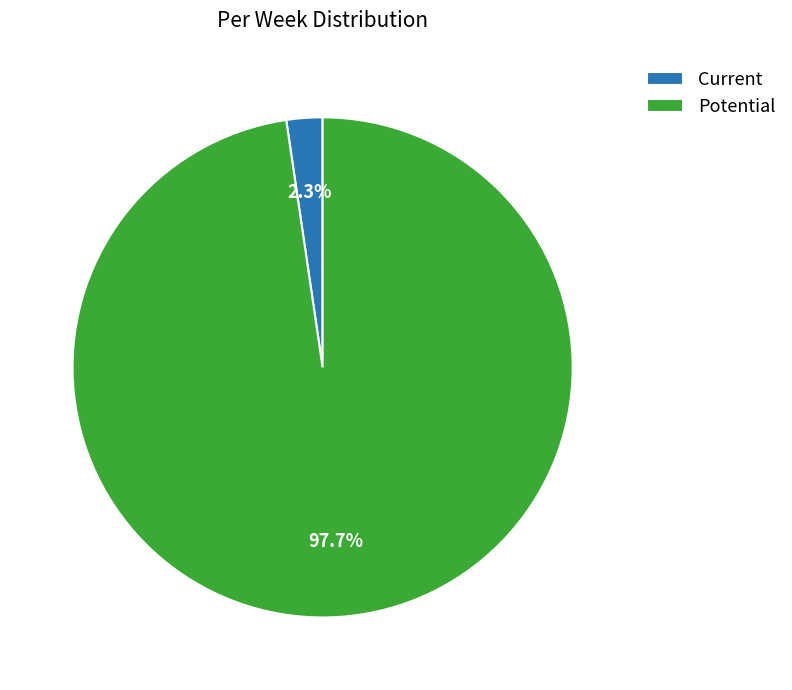

To the nearest percent, what is the difference between the largest and smallest slice percentages?

95%